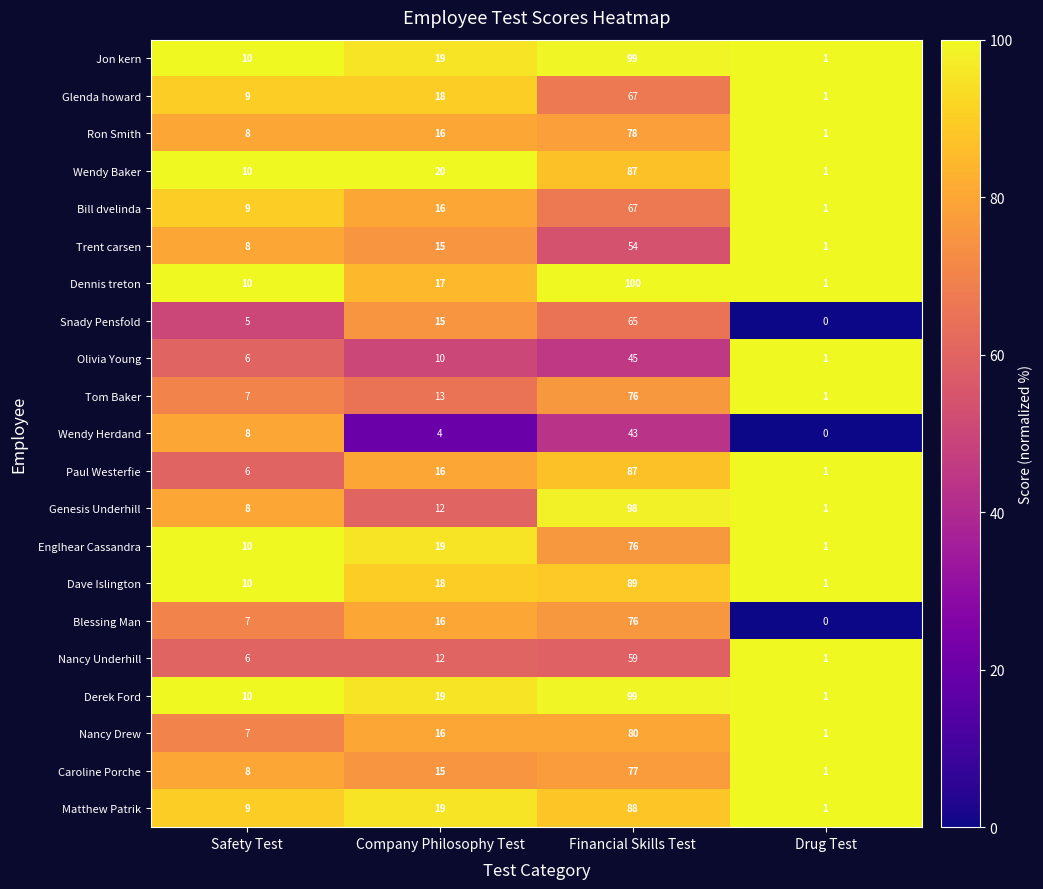

True or false: Nancy Underhill has a value of 1 at Drug Test.

True